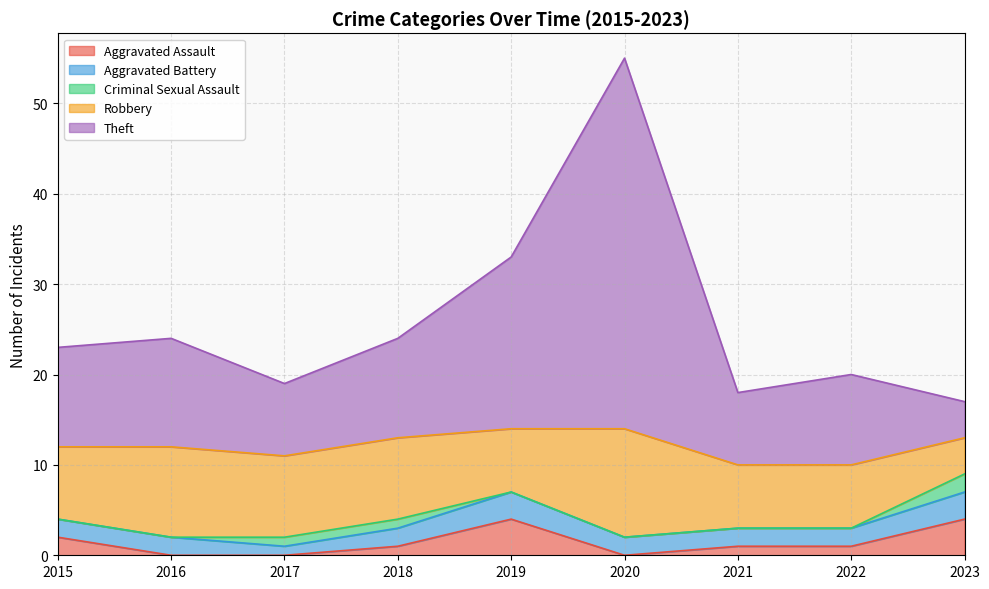

What is the total value across all series at 2022?

20